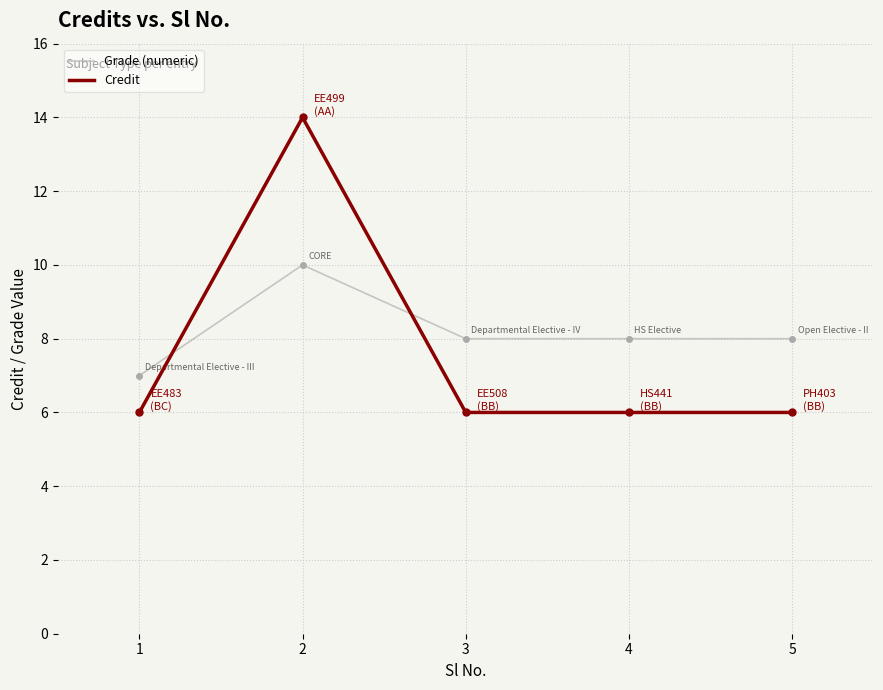

Rank the series by their average value, from lowest to highest.

Credit, Grade (numeric)